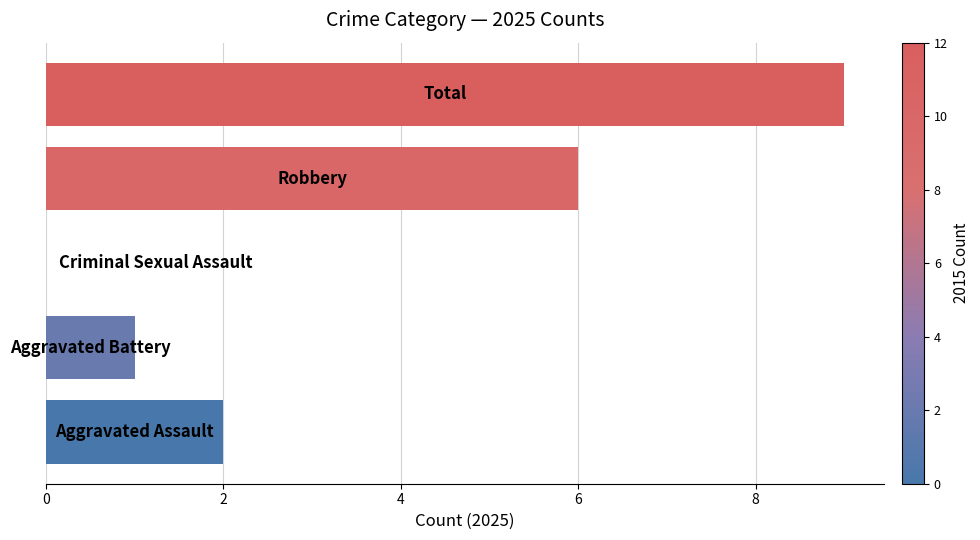

Are the bars horizontal?

Yes